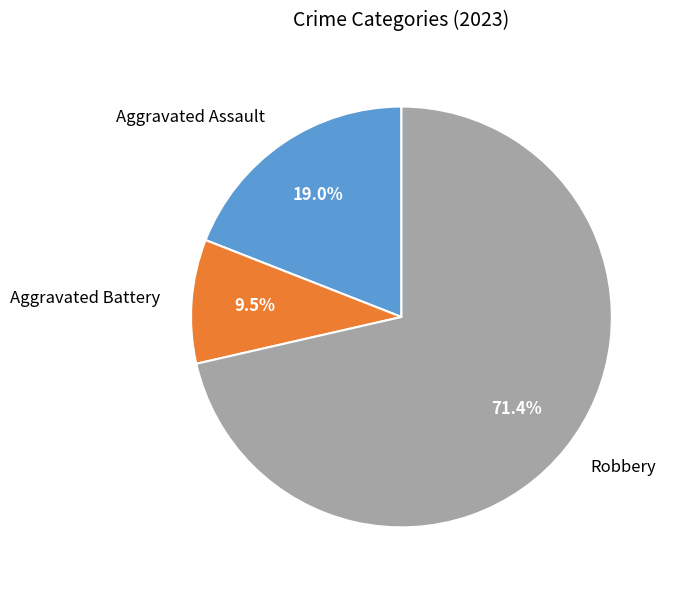

Is there a majority slice in this chart?

Yes